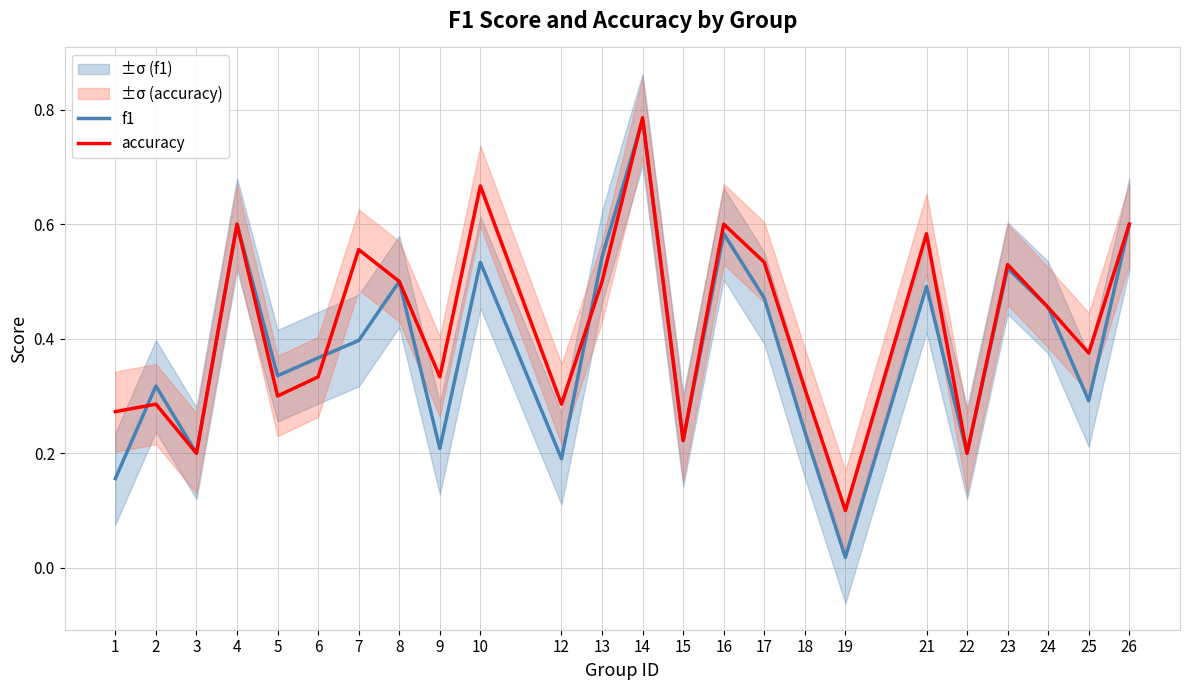

At how many categories does at least one series exceed 0?

24